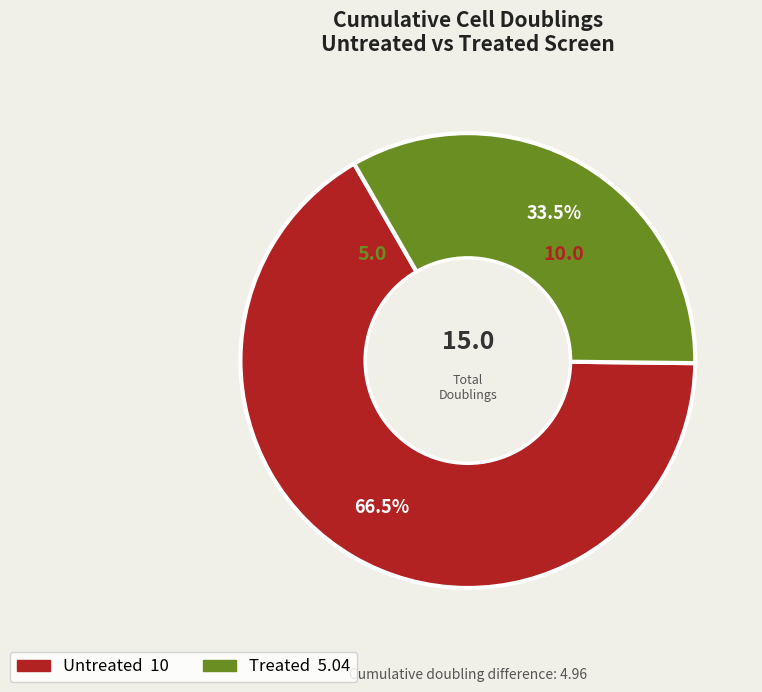

Is there any slice that represents more than half of the pie?

Yes